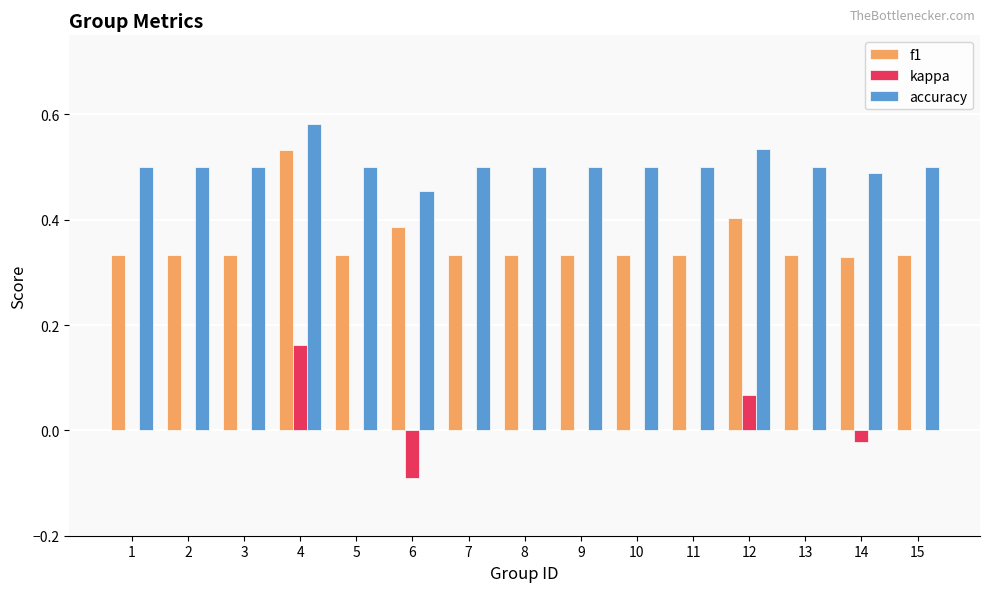

The value of kappa at 10 is -0.1. True or false?

False